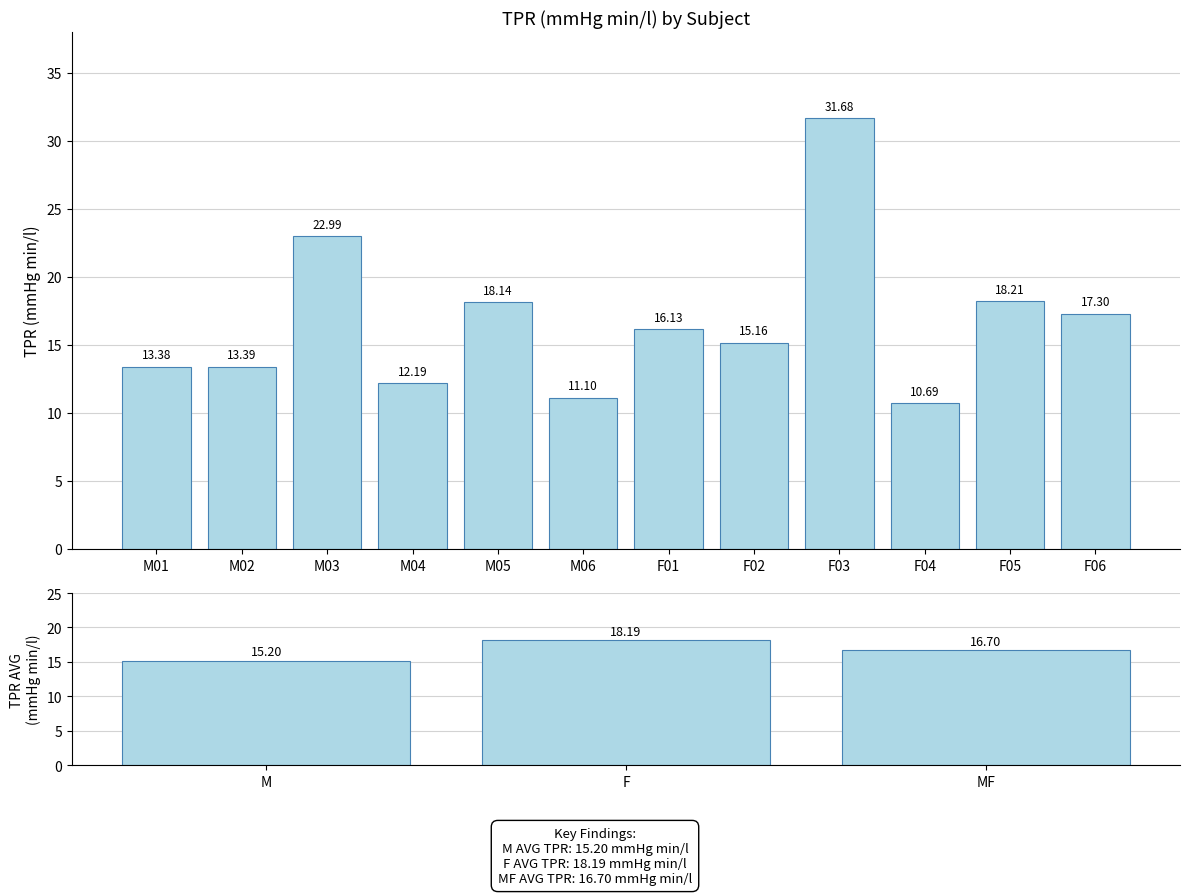

Where does the data first go above 16?

M03